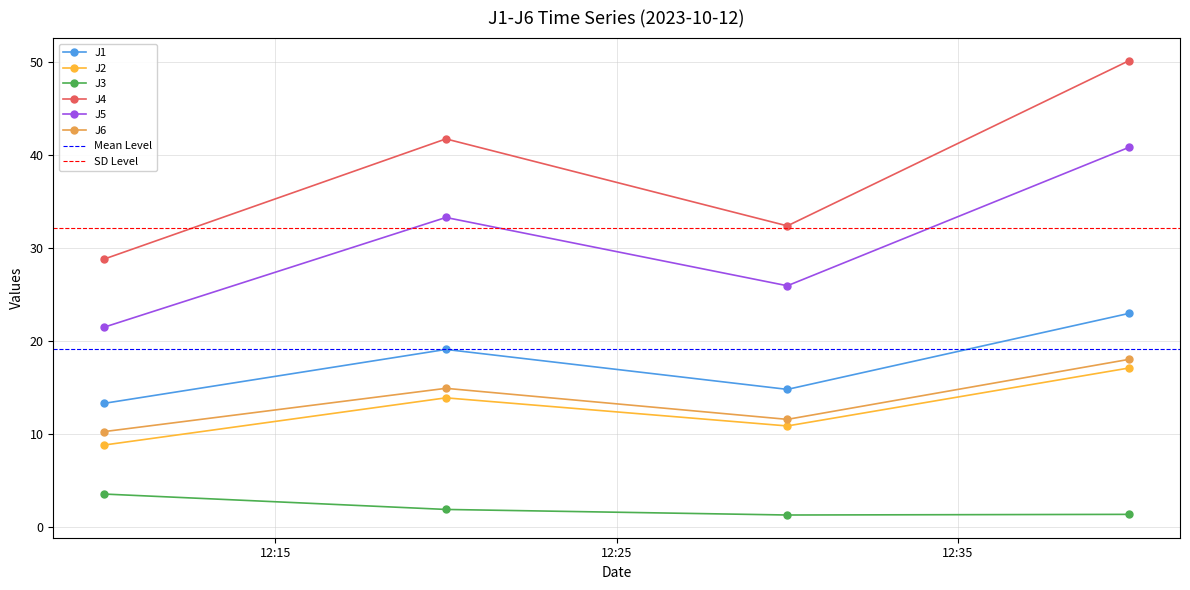

True or false: J1 and J2 intersect in this chart.

False